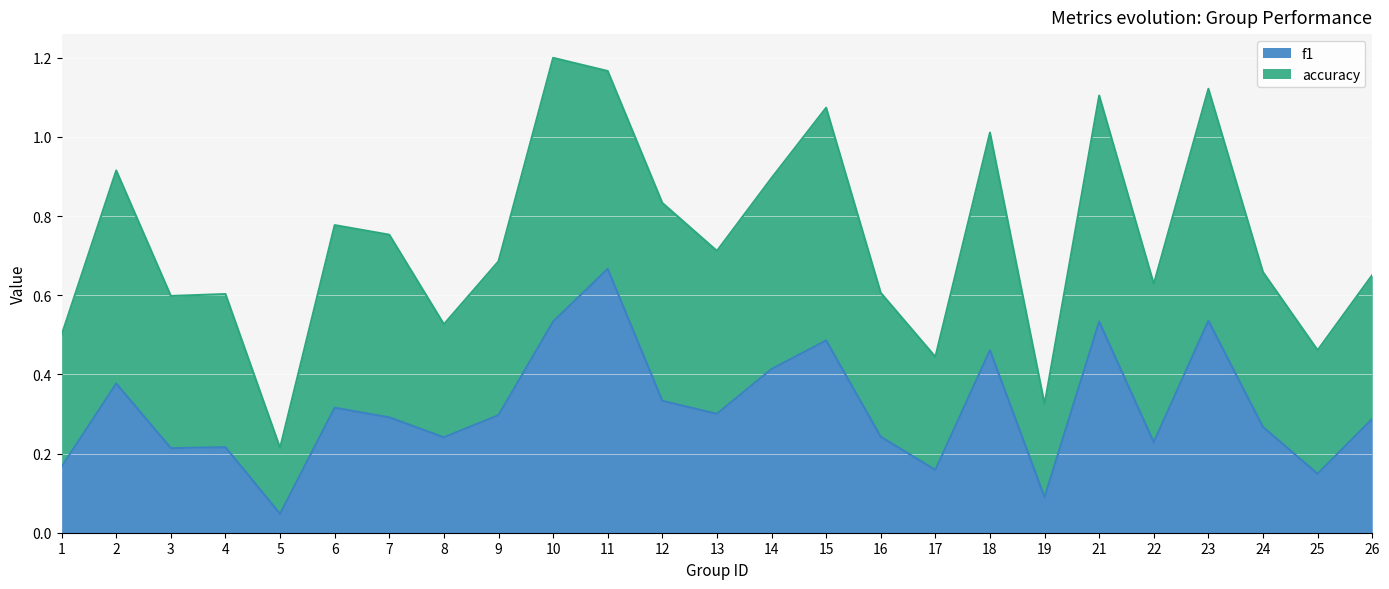

Rank the categories by value from highest to lowest.

11, 23, 10, 21, 15, 18, 14, 2, 12, 6, 13, 9, 7, 26, 24, 16, 8, 22, 4, 3, 1, 17, 25, 19, 5